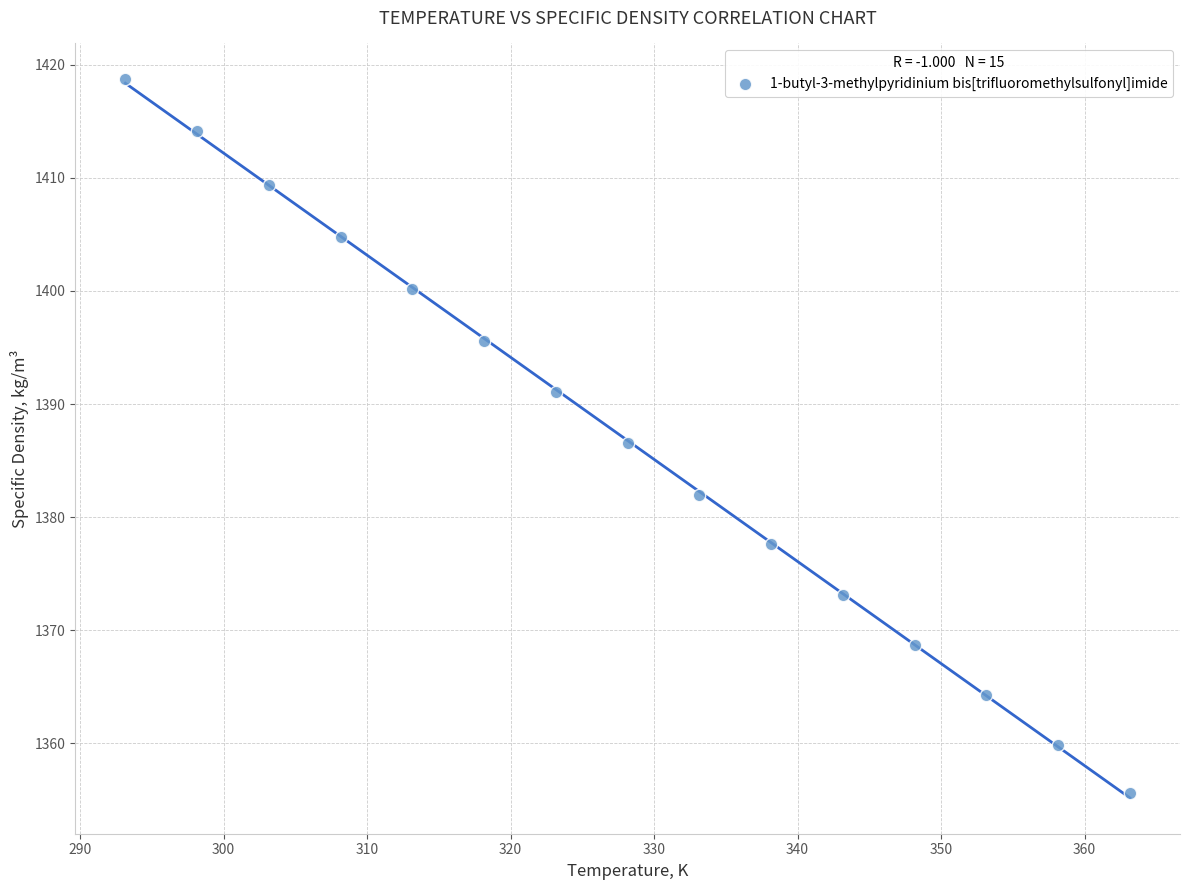

What is the range of X values (max minus min)?

70.0